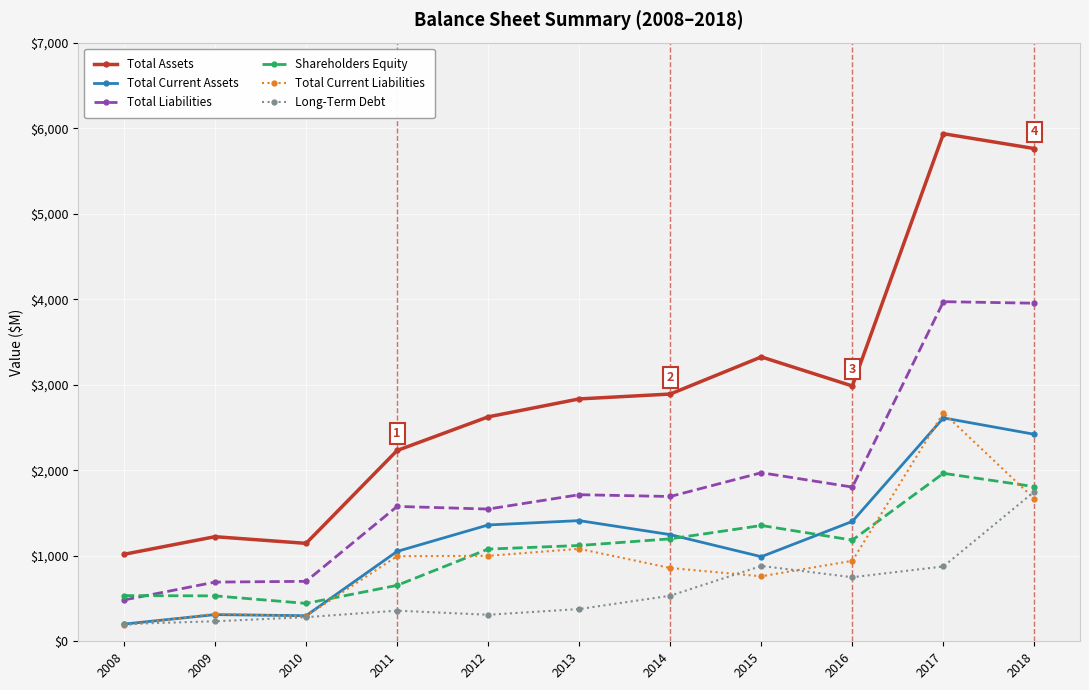

True or false: Long-Term Debt and Total Assets intersect in this chart.

False